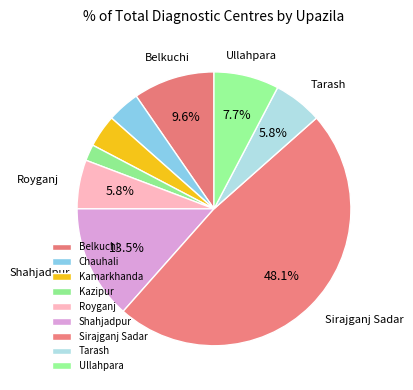

Count the number of slices in the pie.

9